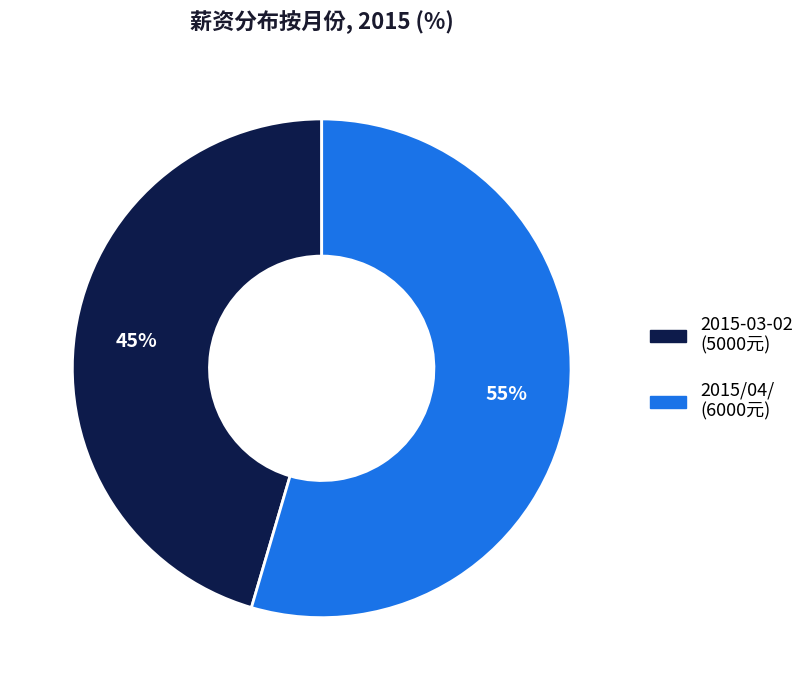

To the nearest percent, what is the combined percentage of 2015/04/ (6000元) and 2015-03-02 (5000元)?

100%